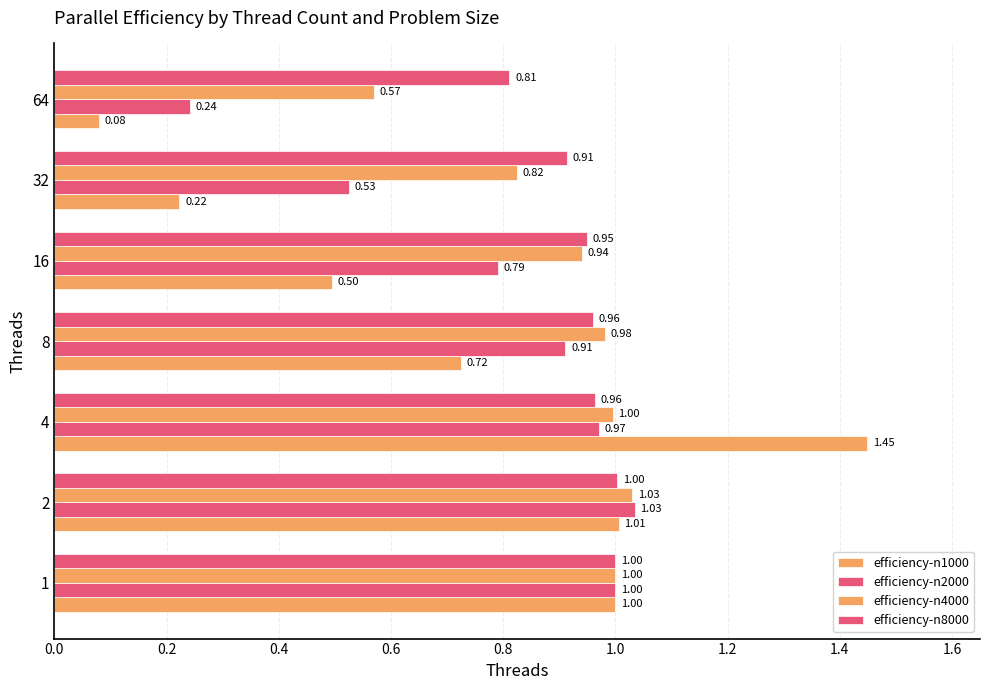

How many data points does each series have?

7